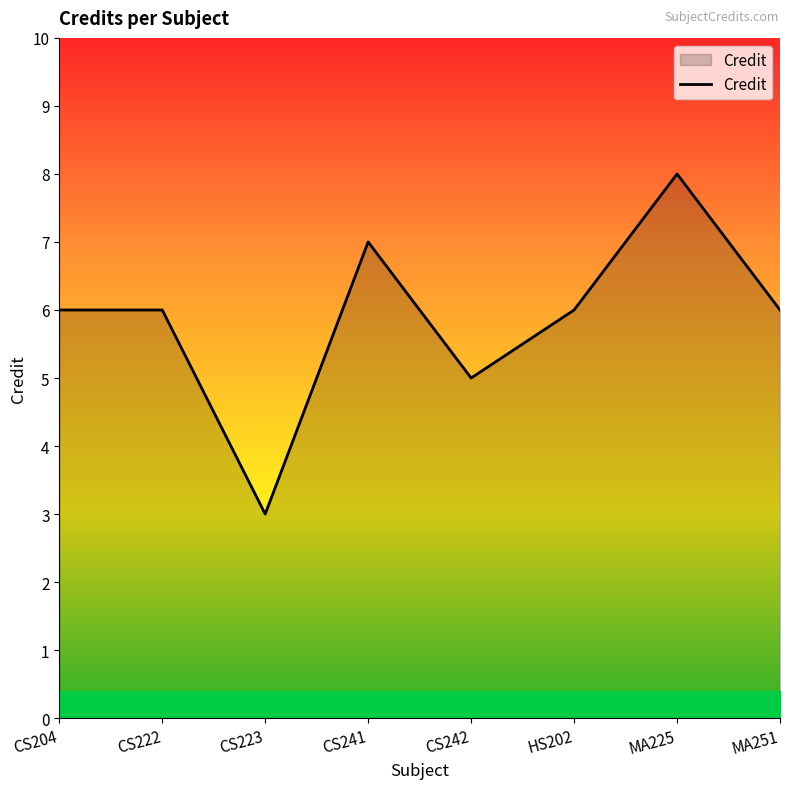

Reading left to right, what are all the values shown in this chart?

6	6	3	7	5	6	8	6